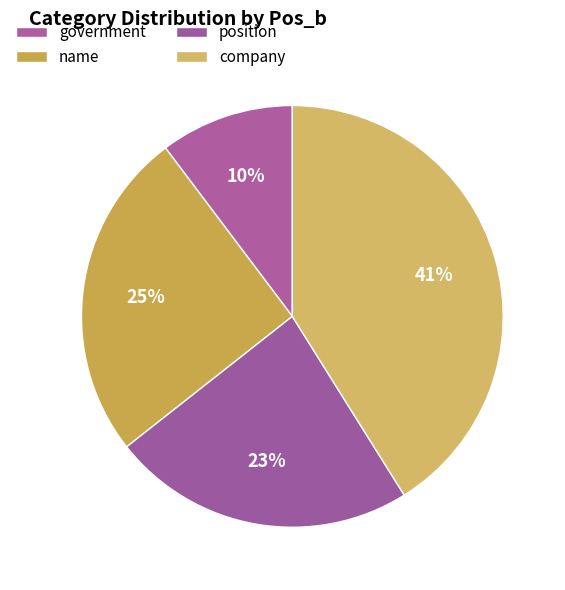

To the nearest percent, what is the difference between the government and position slice percentages?

13%